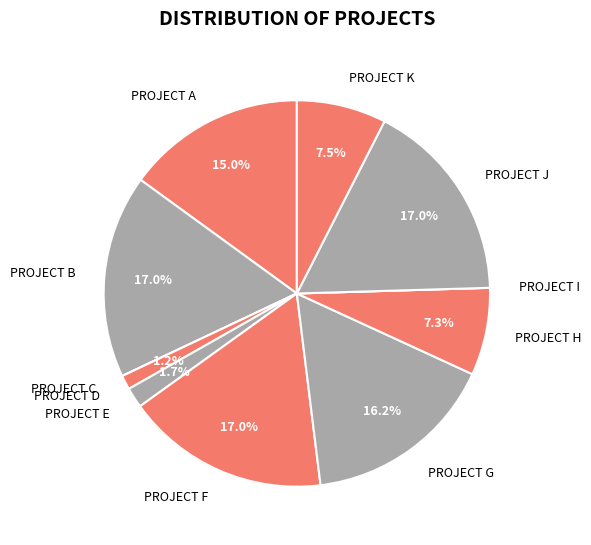

Do PROJECT E and PROJECT G together represent more than half of the pie?

No